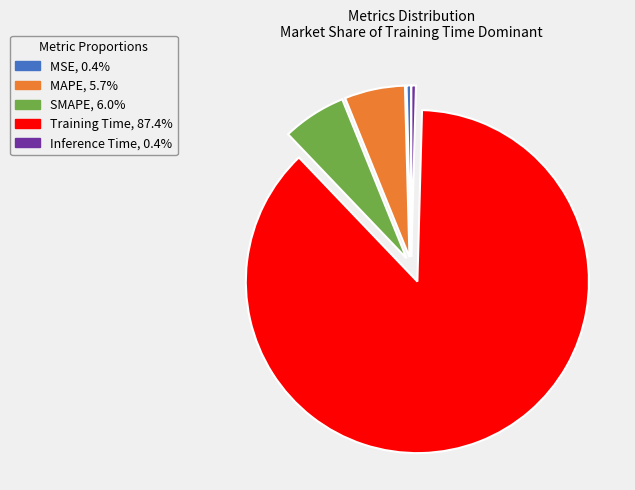

Which category accounts for the majority?

Training Time